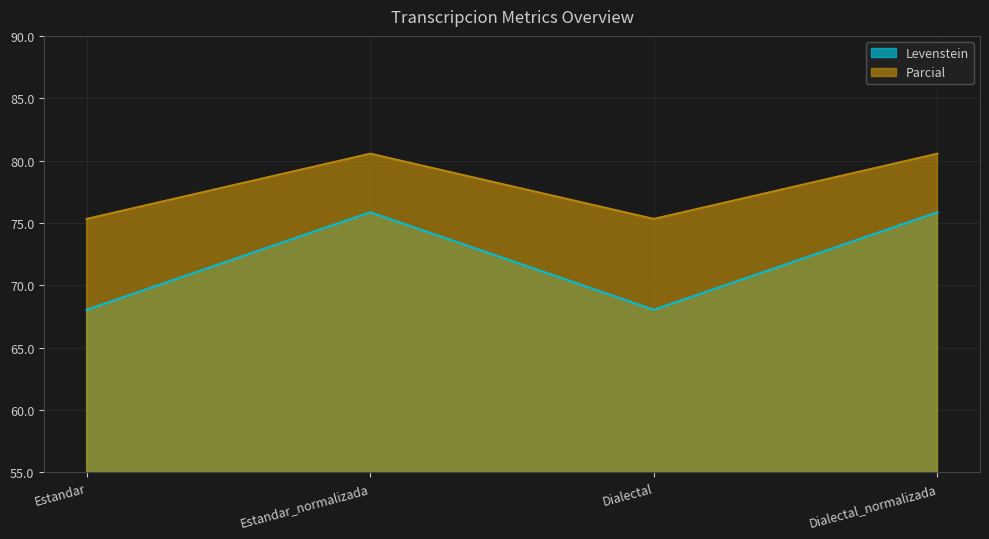

List the series in order of their overall mean, lowest first.

Levenstein, Parcial